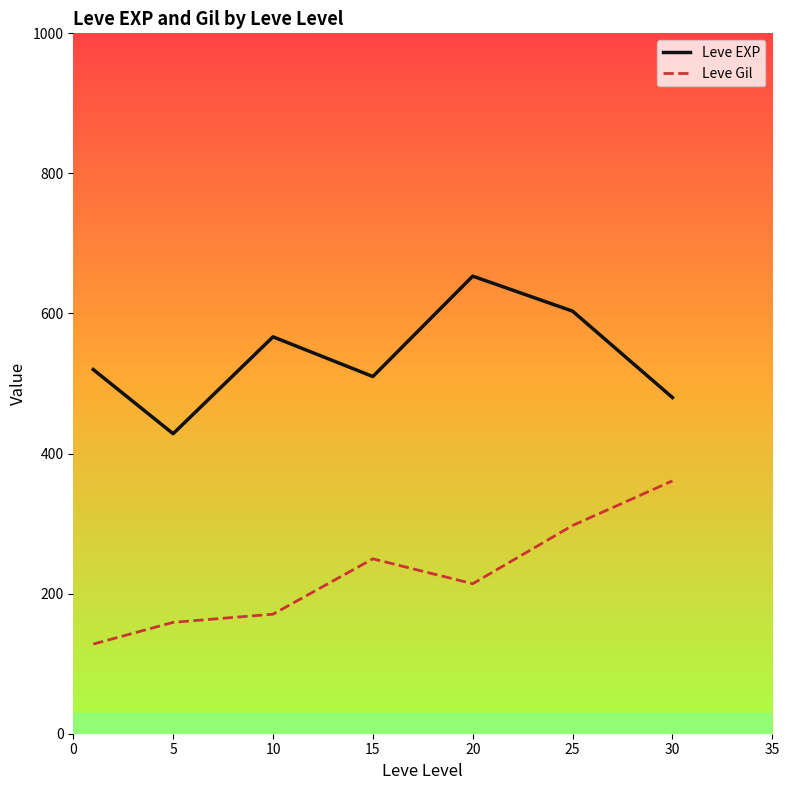

Count the number of data series in this chart.

2